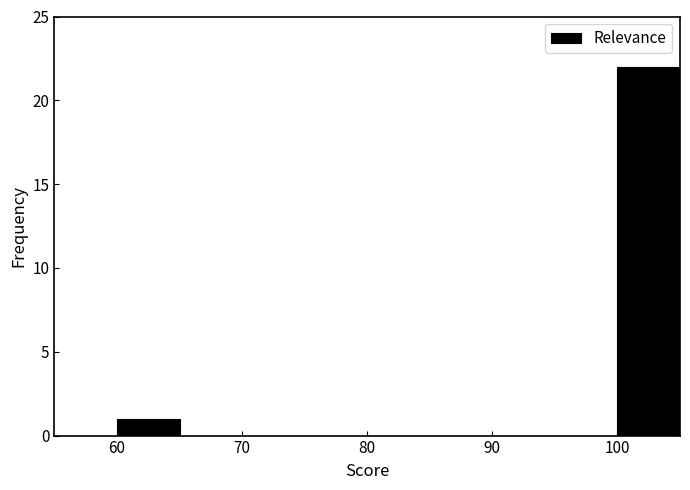

Reading left to right, transcribe this chart: for each bar, give the range it covers on the x-axis and its height. The values are not printed on the chart, so give them approximately, as read against the axis.

55 to 60: 0
60 to 65: 1
65 to 70: 0
70 to 75: 0
75 to 80: 0
80 to 85: 0
85 to 90: 0
90 to 95: 0
95 to 100: 0
100 to 105: 22